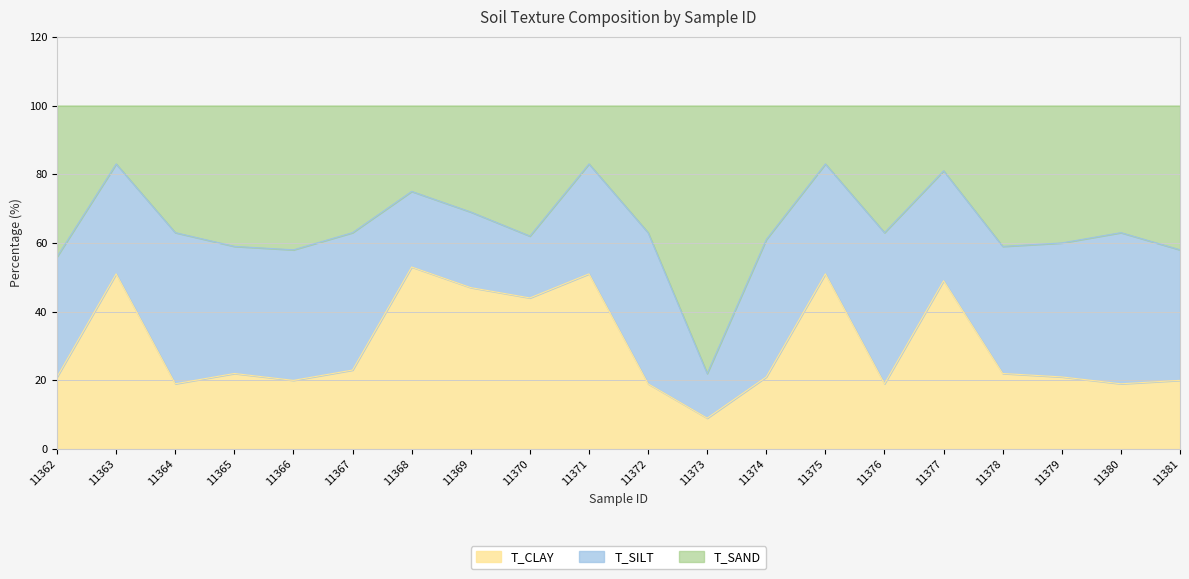

What is the total value across all series at 11372?

100